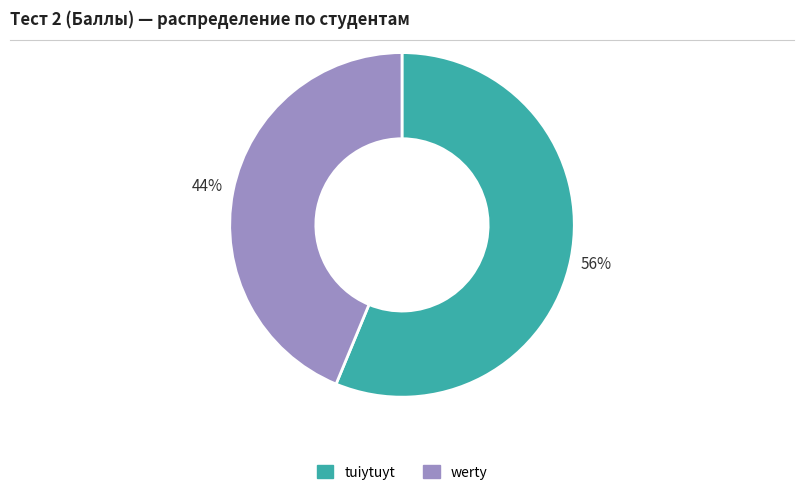

To the nearest percent, what portion does tuiytuyt represent?

56%